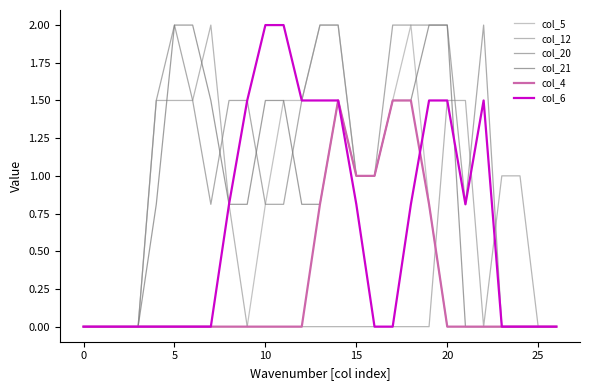

How many lines are shown in the chart?

6